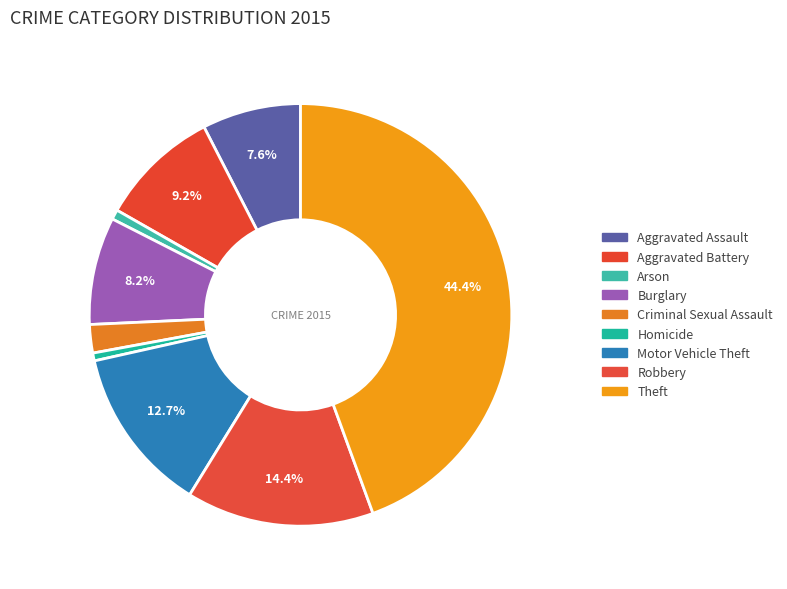

To the nearest percent, what percentage of the pie is Robbery?

14%